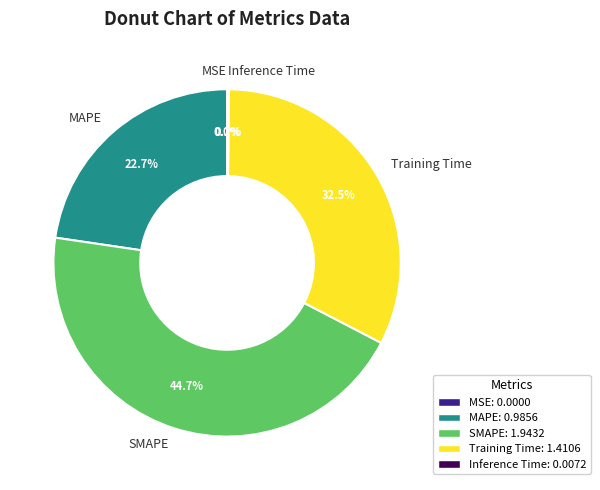

Is MAPE the majority of the pie?

No